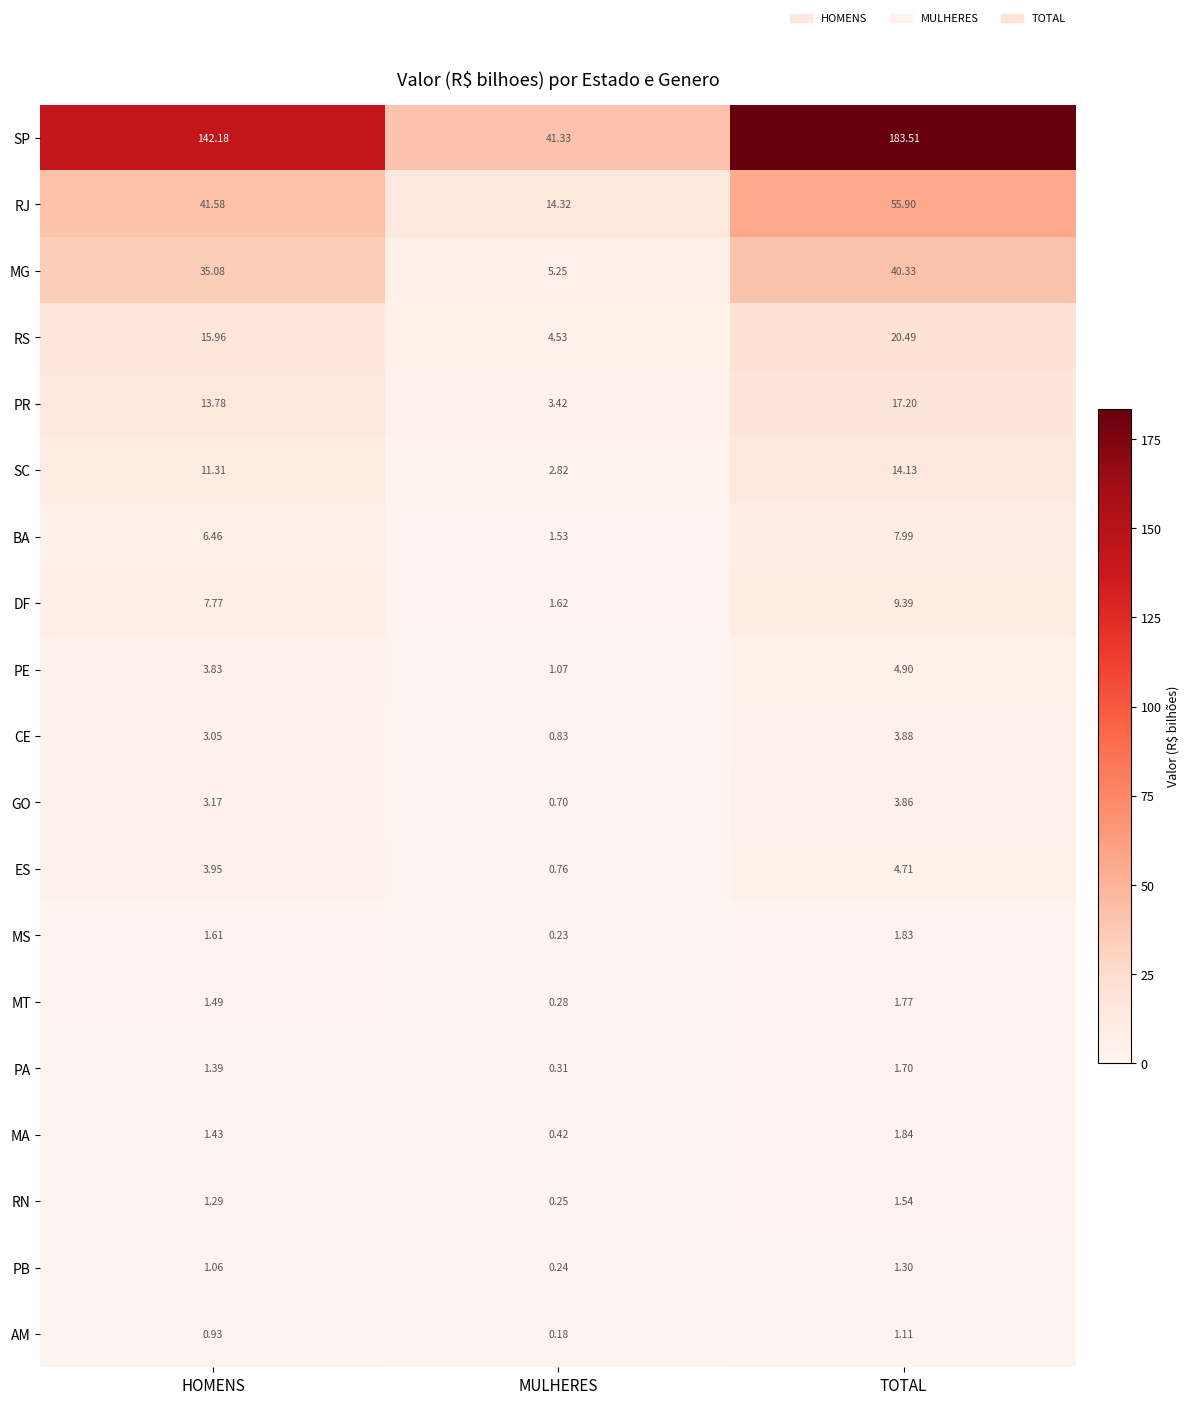

Which category has the lowest value across all series?

MULHERES